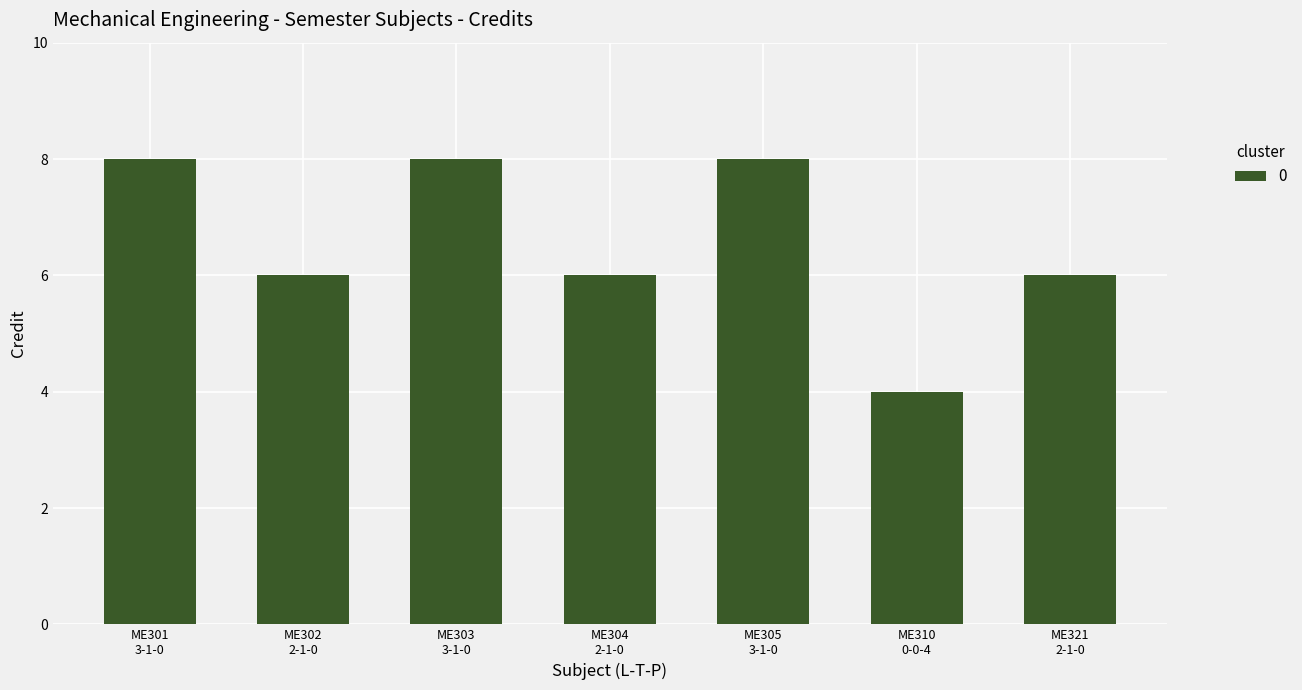

What is the greatest value displayed?

8